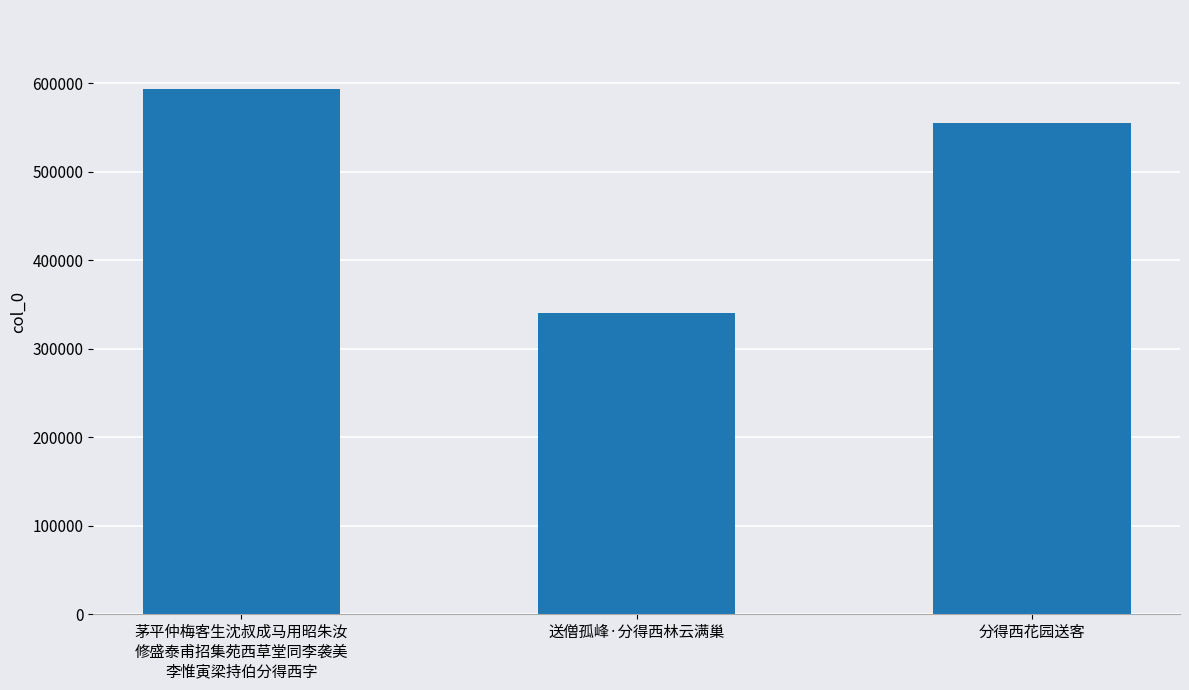

What is the label of the 2nd bar from the left?

送僧孤峰·分得西林云满巢